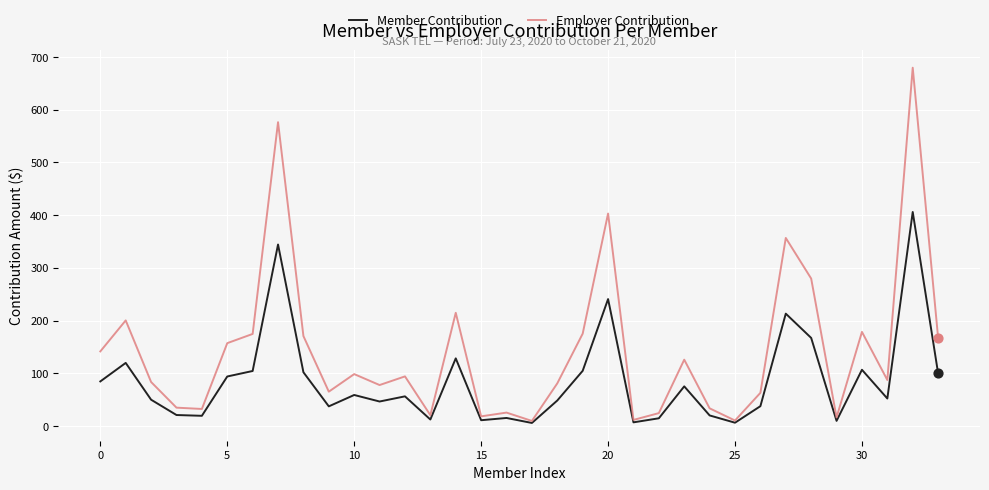

Which series has the largest range (max minus min)?

Employer Contribution